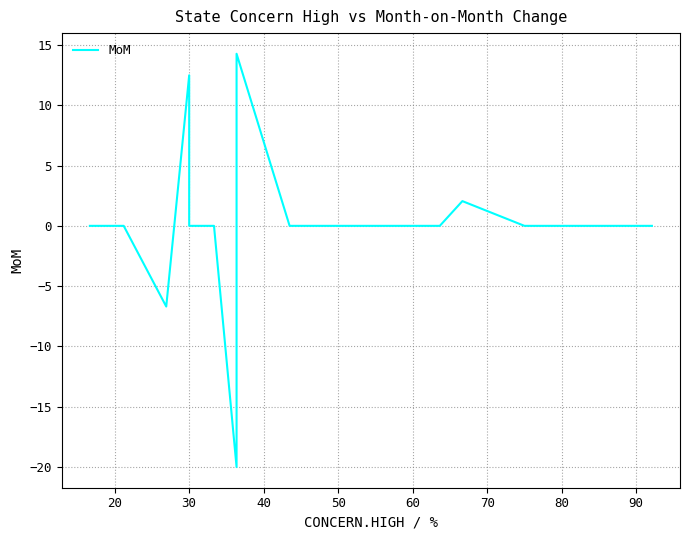

How many positive values are there?

3